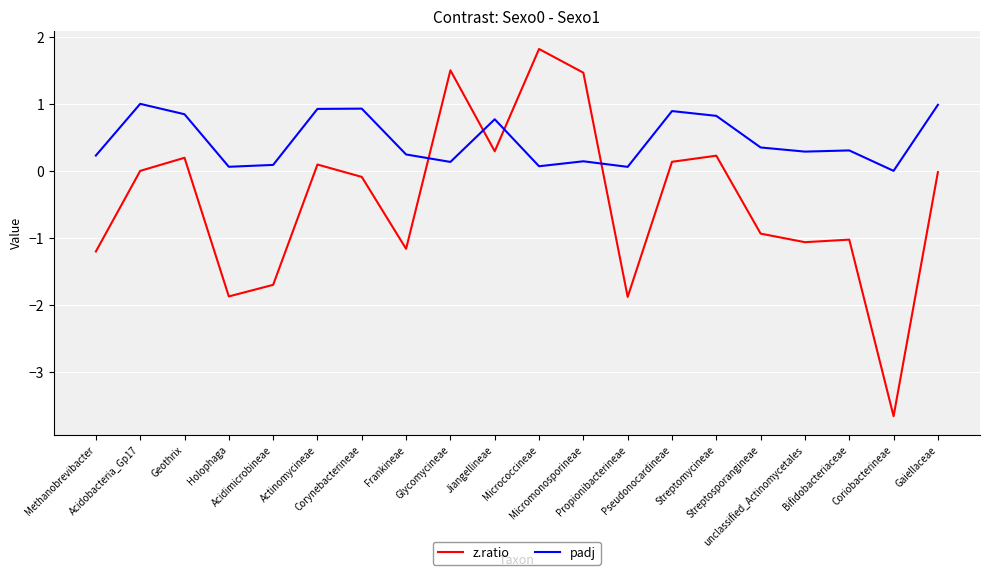

Read the padj value at Actinomycineae.

0.9